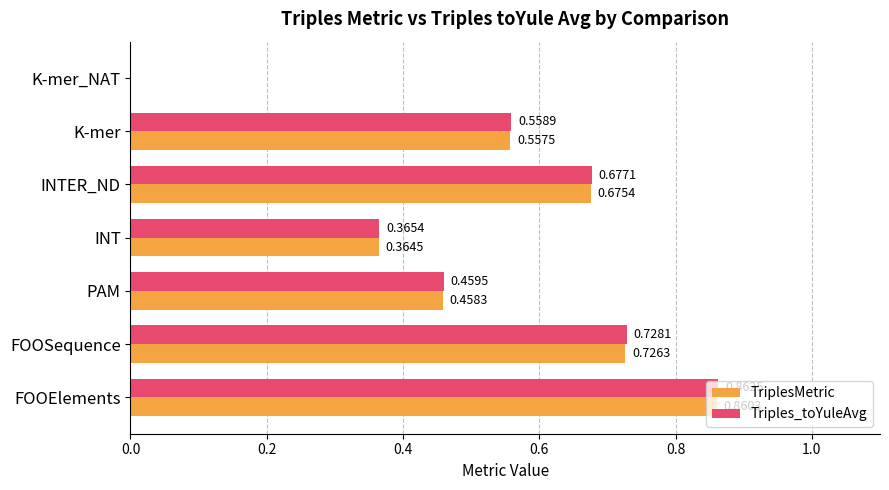

Between FOOSequence and K-mer_NAT, which series saw the biggest shift?

Triples_toYuleAvg